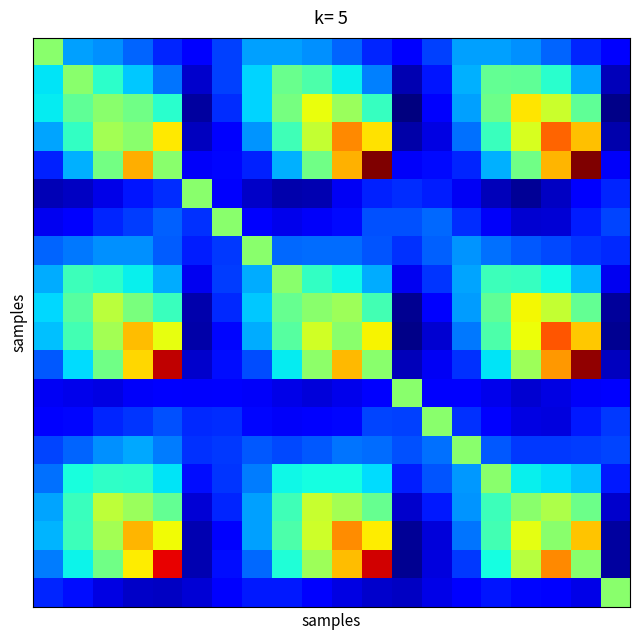

What is the smallest value displayed?

-0.7